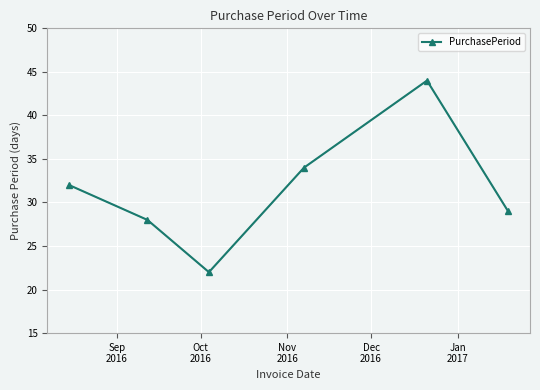

True or false: the data has more than 0 interior local peaks.

True